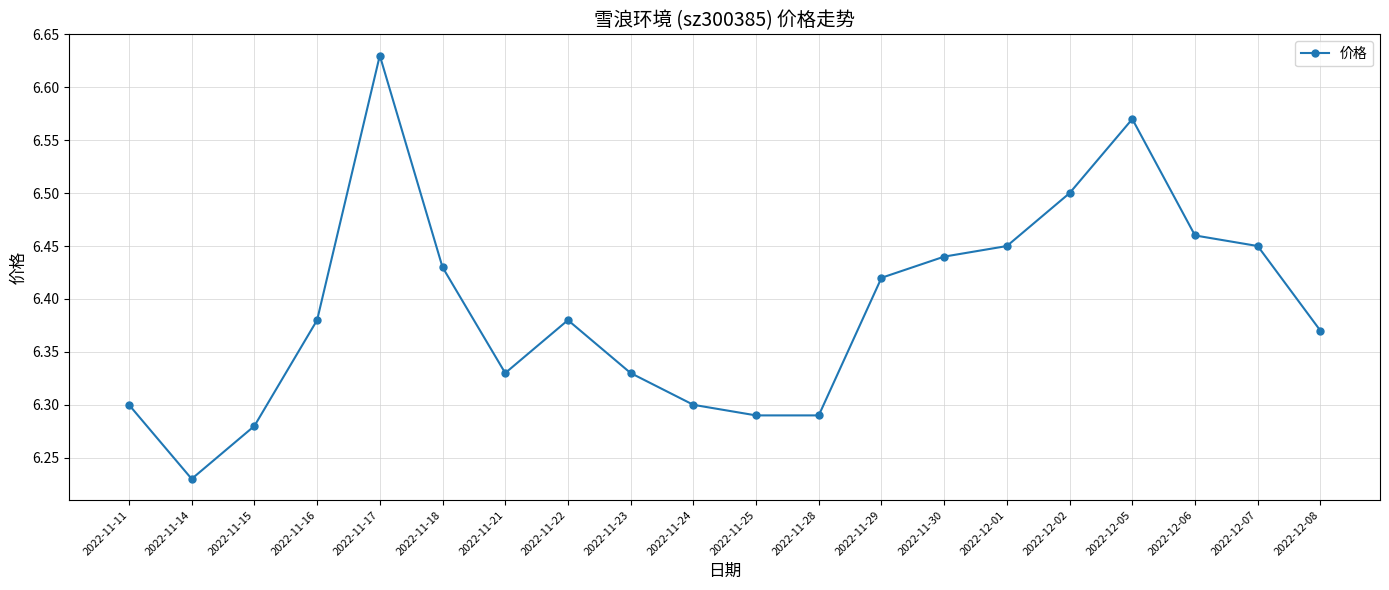

How many values are between 6 and 7?

20